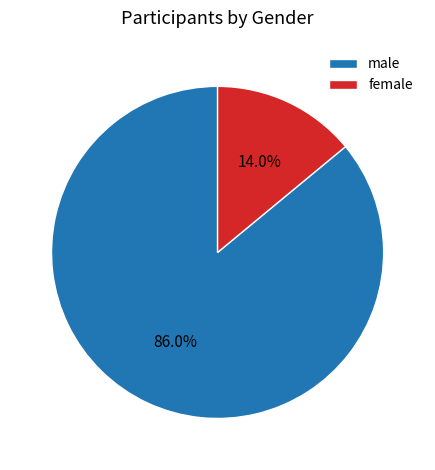

Which category has the biggest portion of the pie?

male